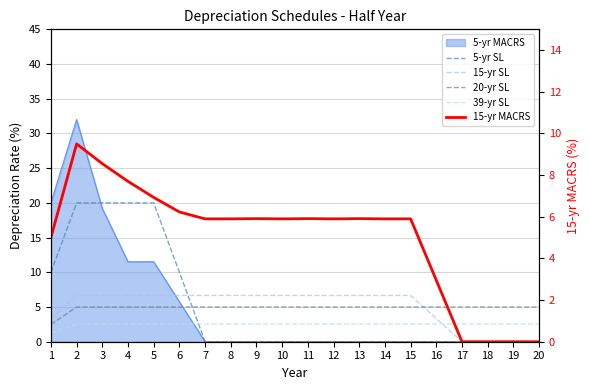

How many interior local valleys does the 15-yr SL series have?

2